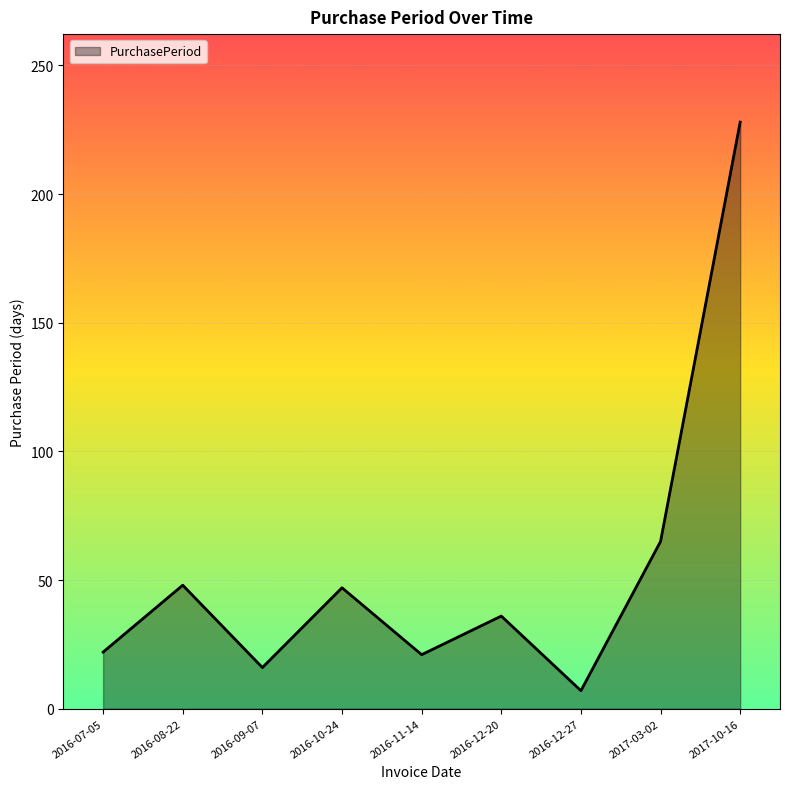

Approximately how many times larger is the value at 2017-10-16 compared to 2016-12-20?

6.3